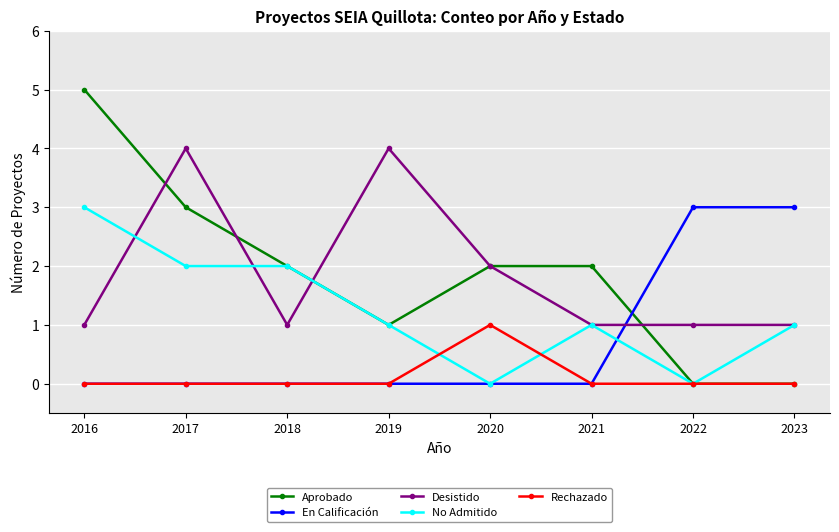

Reading left to right, what are all the values shown in this chart?

Aprobado: 2016=5	2017=3	2018=2	2019=1	2020=2	2021=2	2022=0	2023=0
En Calificación: 2016=0	2017=0	2018=0	2019=0	2020=0	2021=0	2022=3	2023=3
Desistido: 2016=1	2017=4	2018=1	2019=4	2020=2	2021=1	2022=1	2023=1
No Admitido: 2016=3	2017=2	2018=2	2019=1	2020=0	2021=1	2022=0	2023=1
Rechazado: 2016=0	2017=0	2018=0	2019=0	2020=1	2021=0	2022=0	2023=0